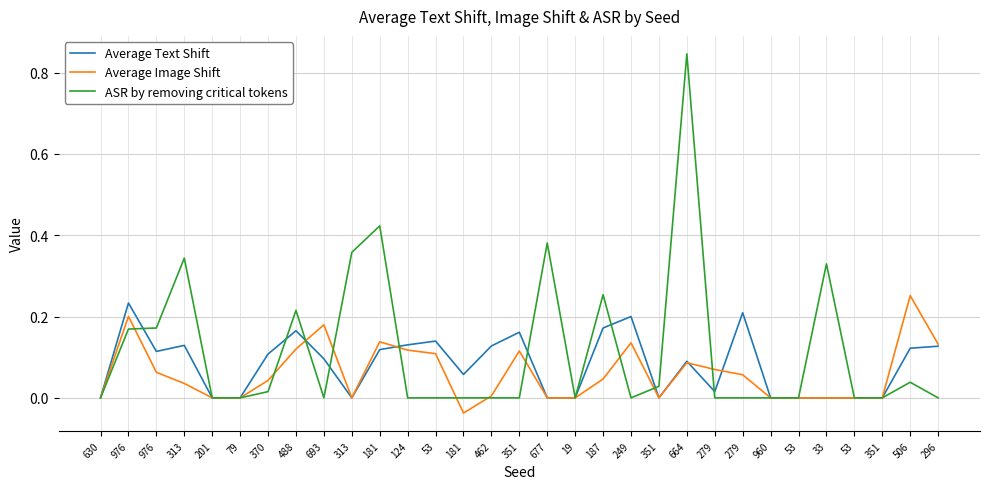

What is the total value across all series at 296?

0.3